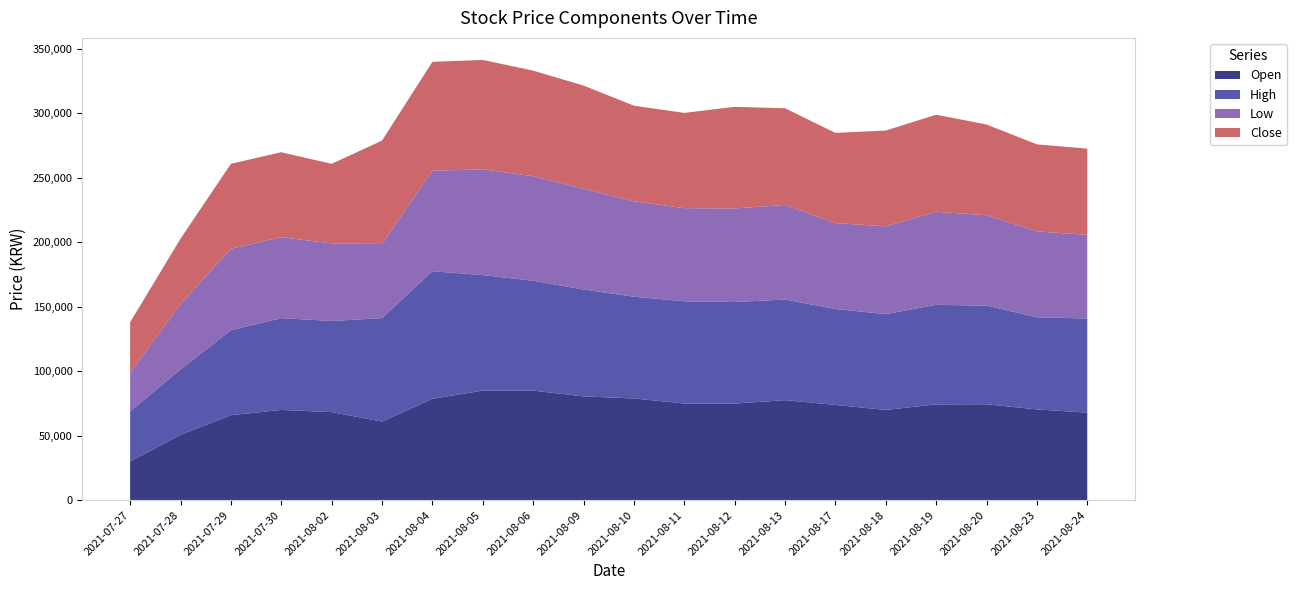

Reading left to right, what are all the values shown in this chart?

Open: 30000	50700	65900	70000	68300	61000	78600	85000	85000	80500	78900	75000	74900	77600	73900	70000	74300	74400	70400	67900
High: 39000	50700	65900	71200	70700	80200	99000	89600	85200	82900	78900	79300	78800	78000	74400	74300	77200	76500	71500	73000
Low: 30000	50700	63200	62800	60200	57500	78000	82000	81100	78200	74000	72200	72600	73400	66600	68100	72200	70100	66600	64900
Close: 39000	50700	65900	65900	61700	80200	84400	84900	81900	80000	74200	73900	78800	75000	70000	74300	75300	70400	67500	66900